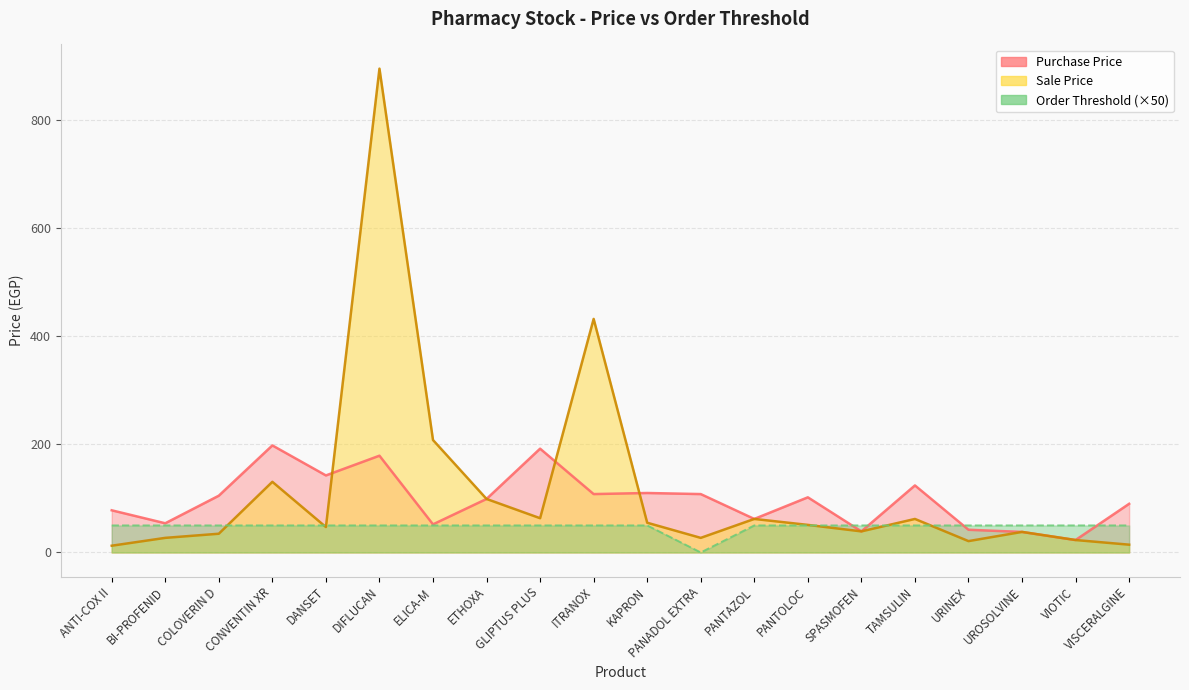

What is the total value across all series at PANTOLOC?

203.0